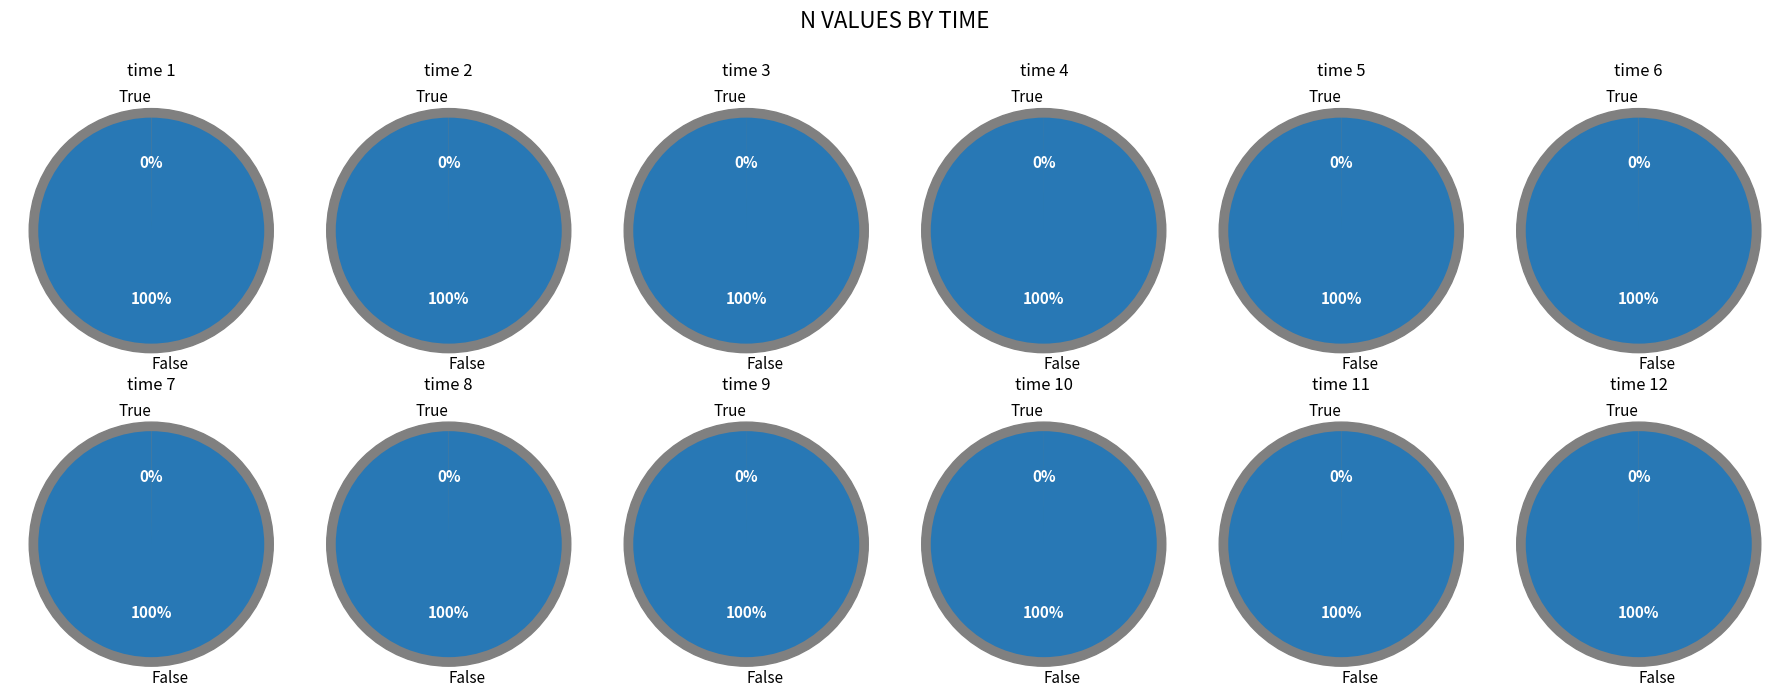

The 7 slice represents 1% of the pie. True or false?

False